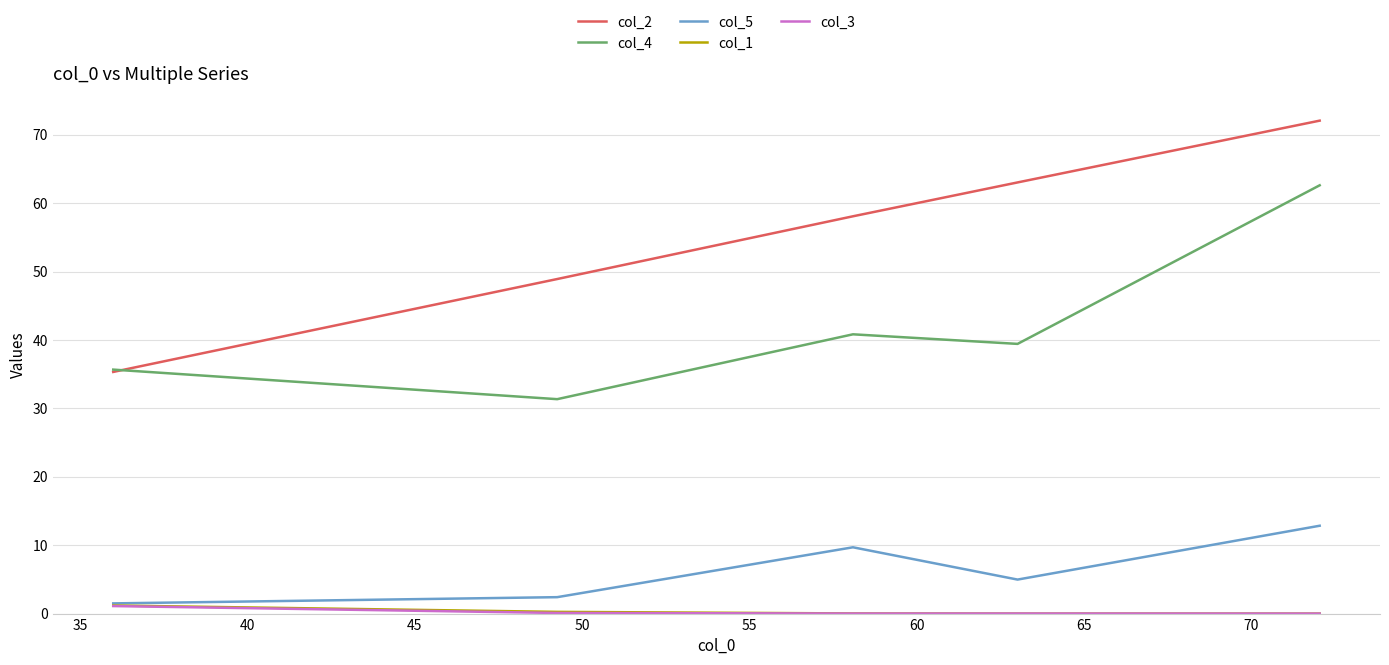

What are all the series names shown in the legend?

col_2, col_4, col_5, col_1, col_3